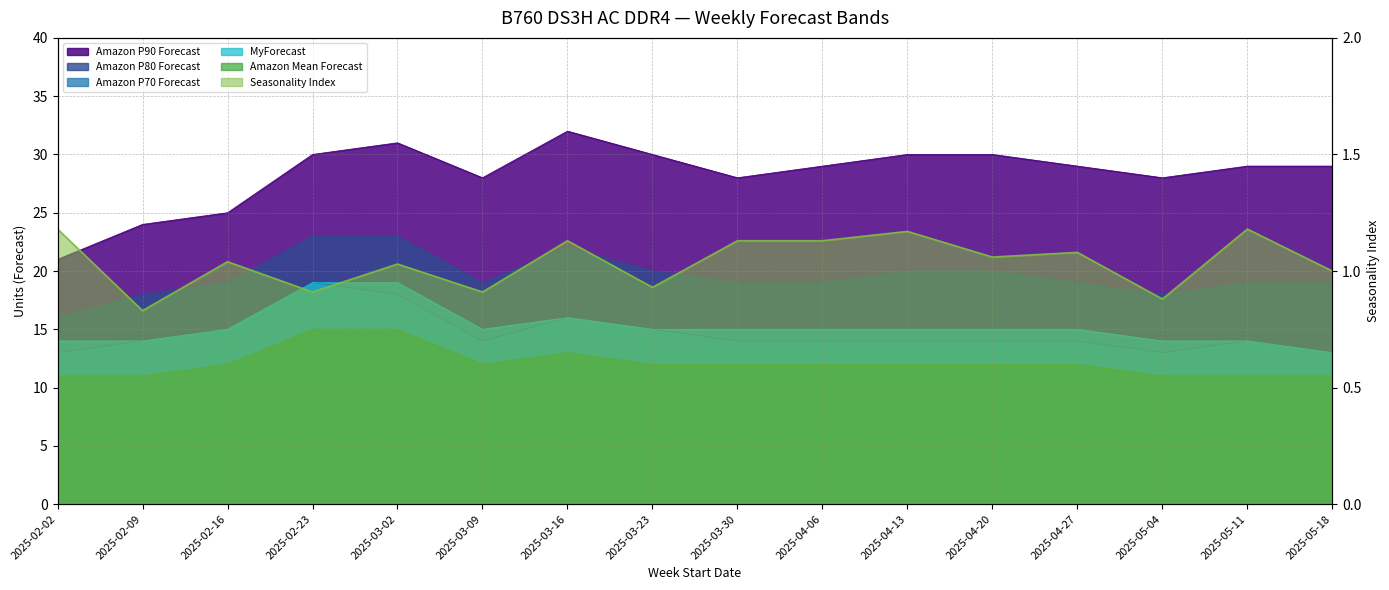

Count the Amazon P70 Forecast values in the range 14 to 15.

10